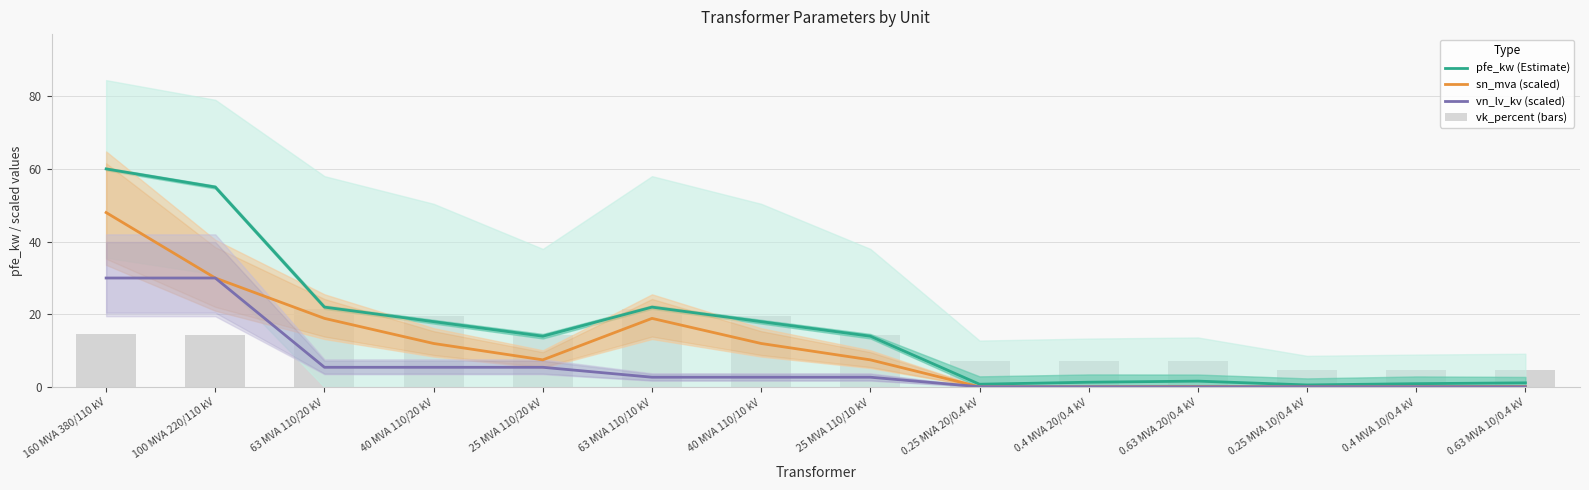

How many data points in vk_percent (bars) are less than 14?

6